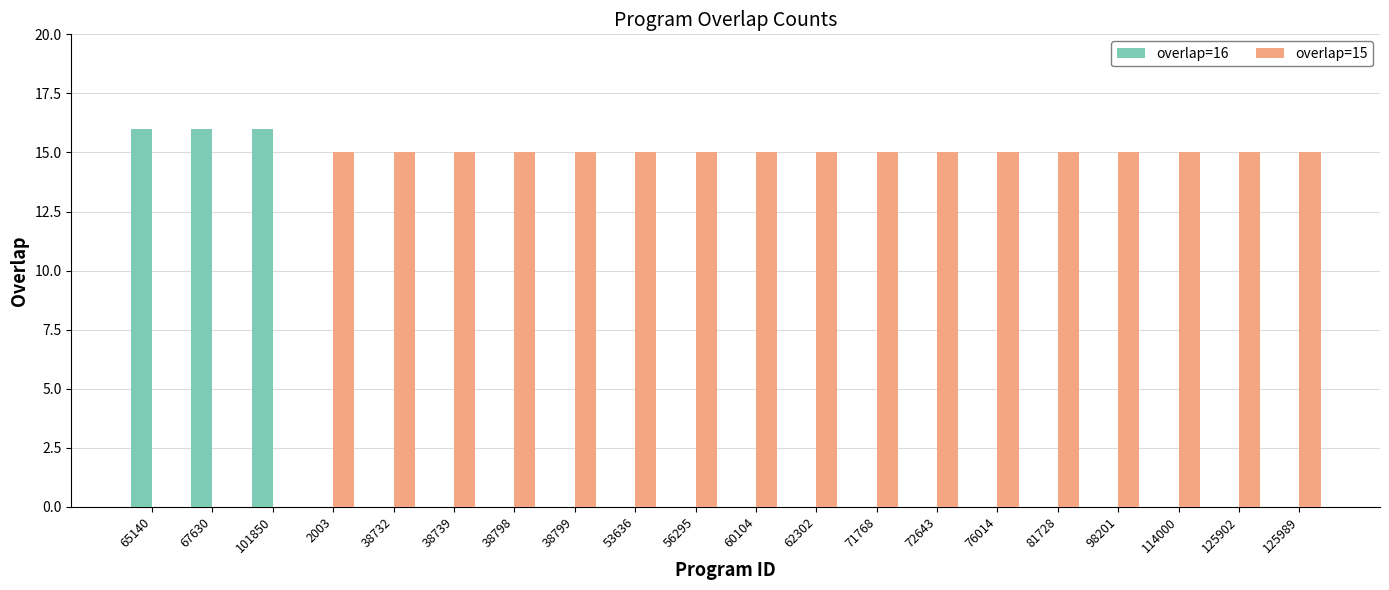

True or false: overlap=16 has a value of 0 at 38799.

True